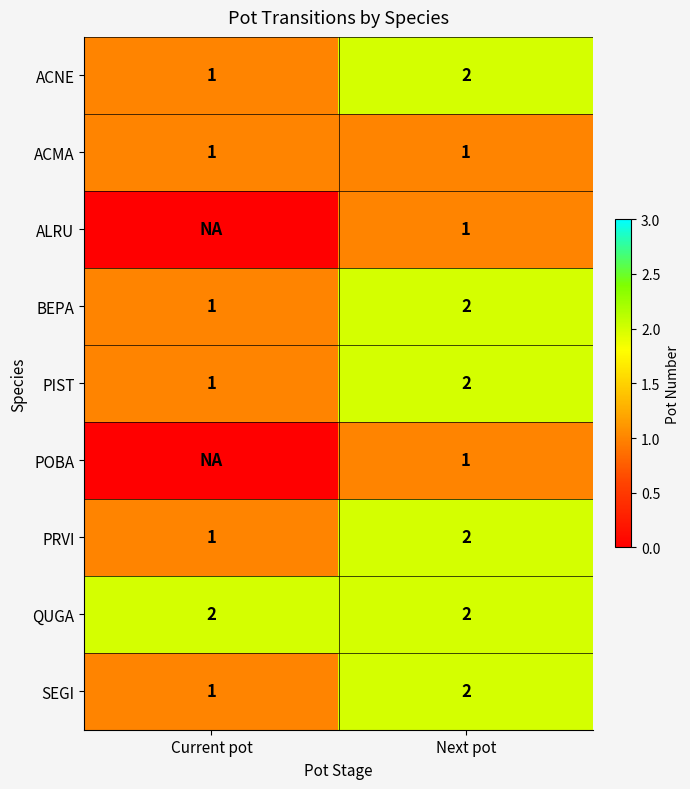

Rank the categories by BEPA value from highest to lowest.

Next pot, Current pot